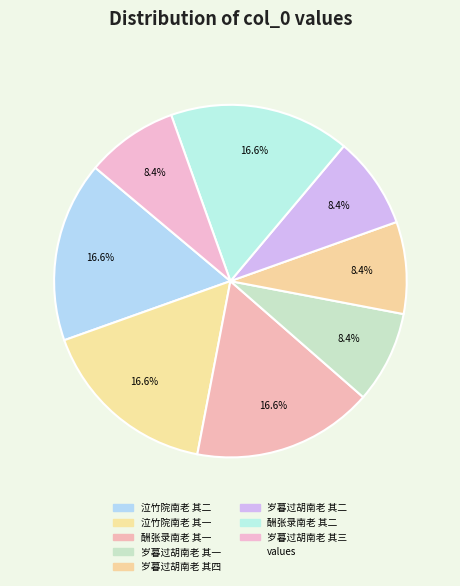

How many slices are in this pie chart?

8